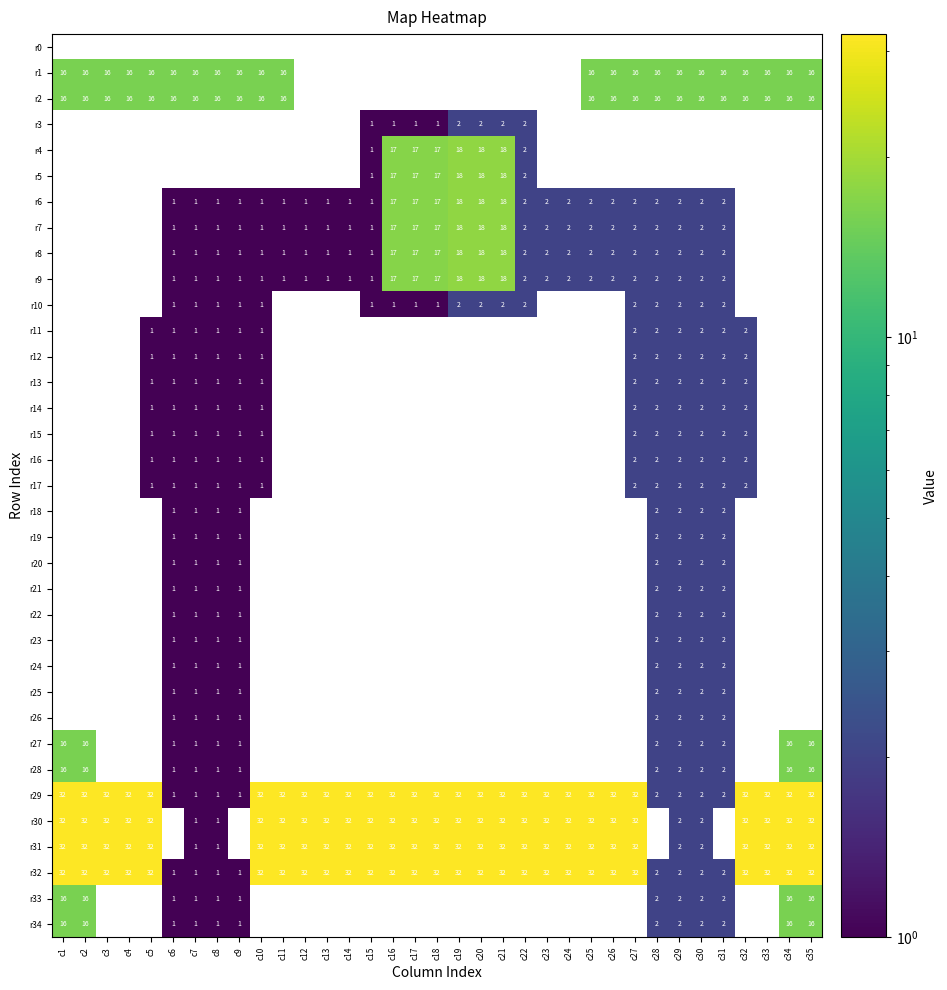

True or false: r32 has a value of 11 at c23.

False